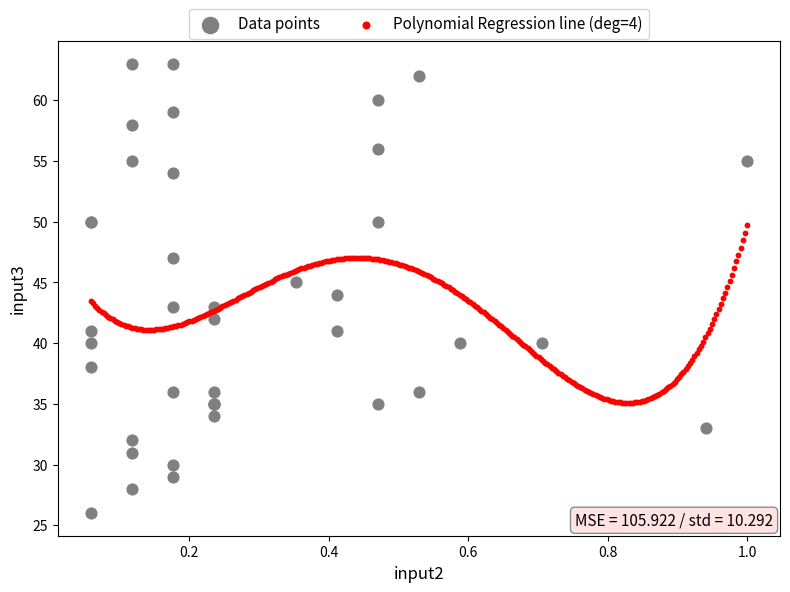

Which series contains the lowest Y value?

Data points